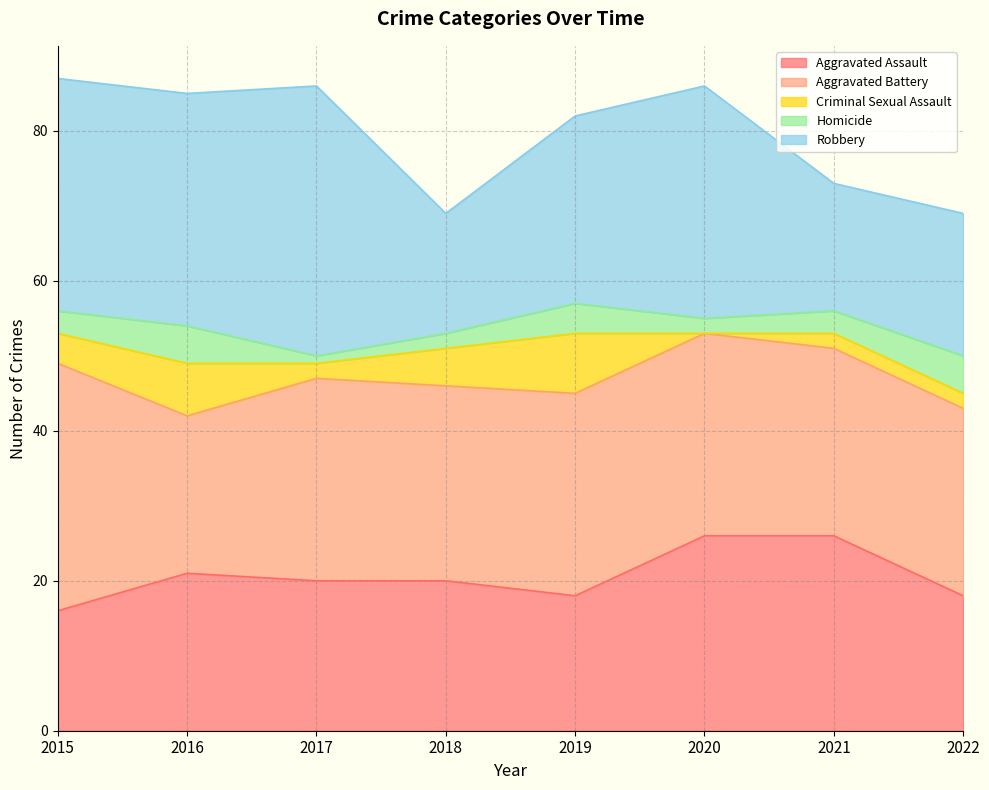

Rank the series by their maximum value, from highest to lowest.

Robbery, Aggravated Battery, Aggravated Assault, Criminal Sexual Assault, Homicide